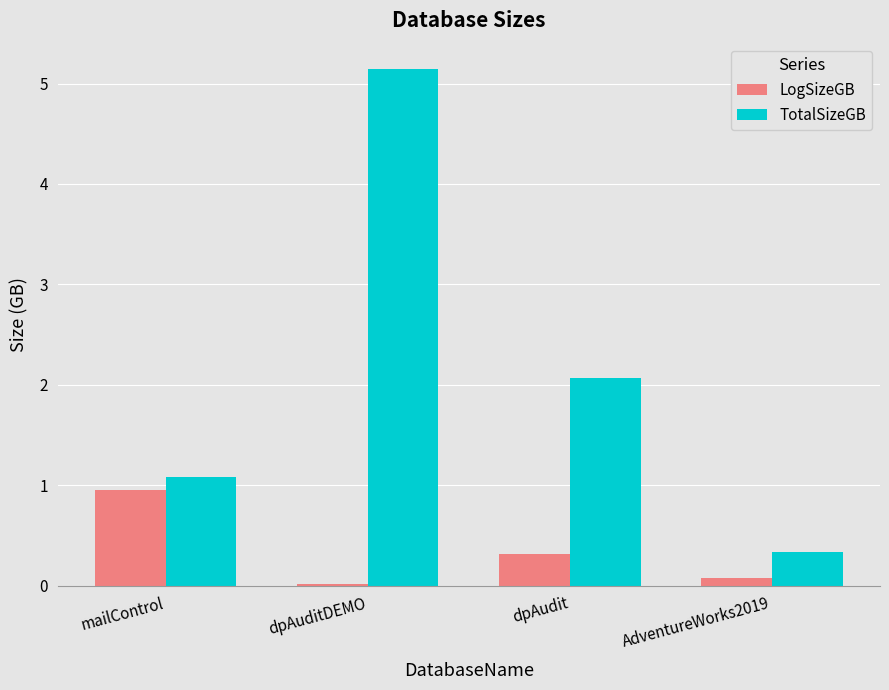

Between mailControl and AdventureWorks2019, which series saw the biggest shift?

LogSizeGB